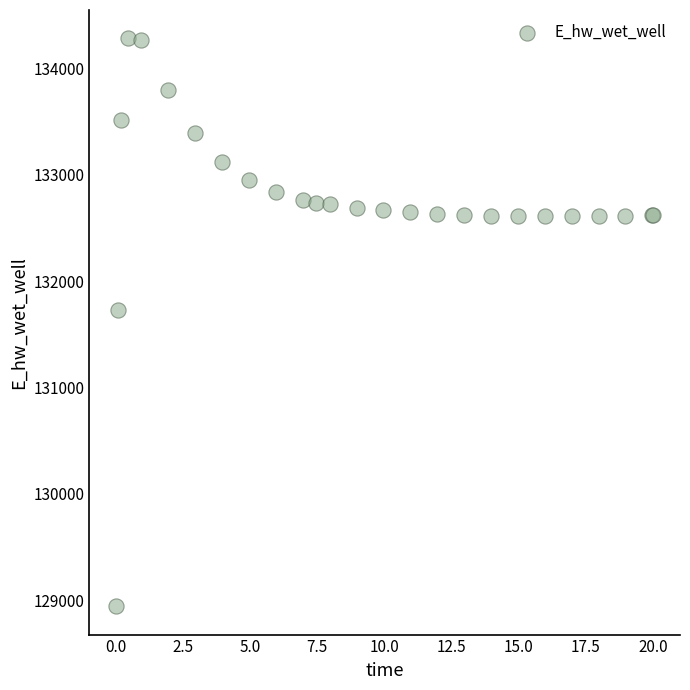

What Y value in the scatter plot is closest to 131613?

131728.5